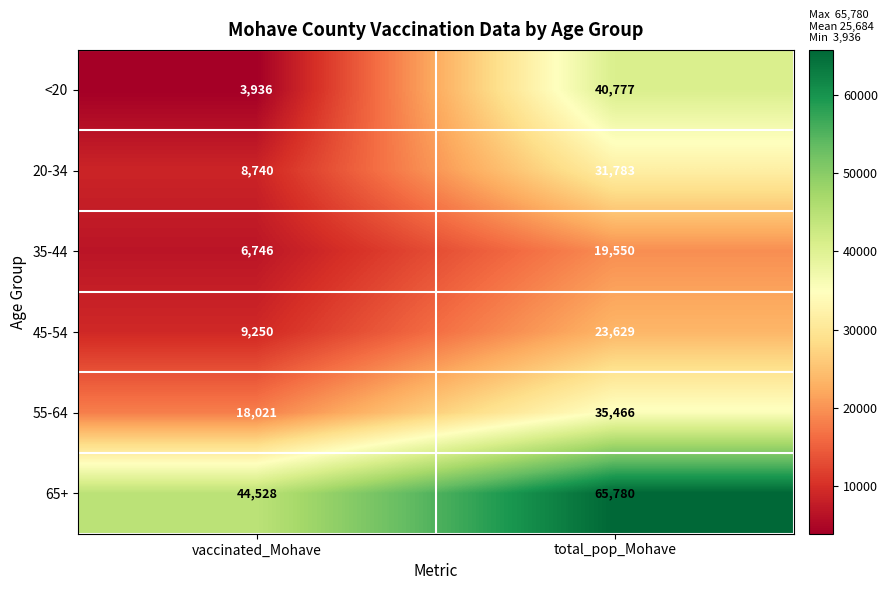

How many categories are shown in the chart?

2